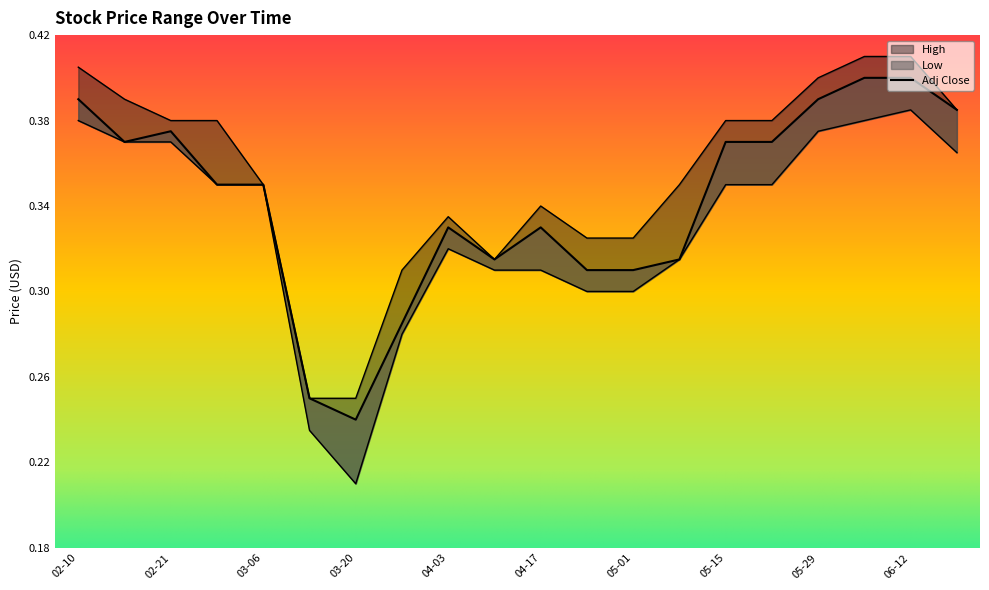

What position from the right is 2020-06-19?

1